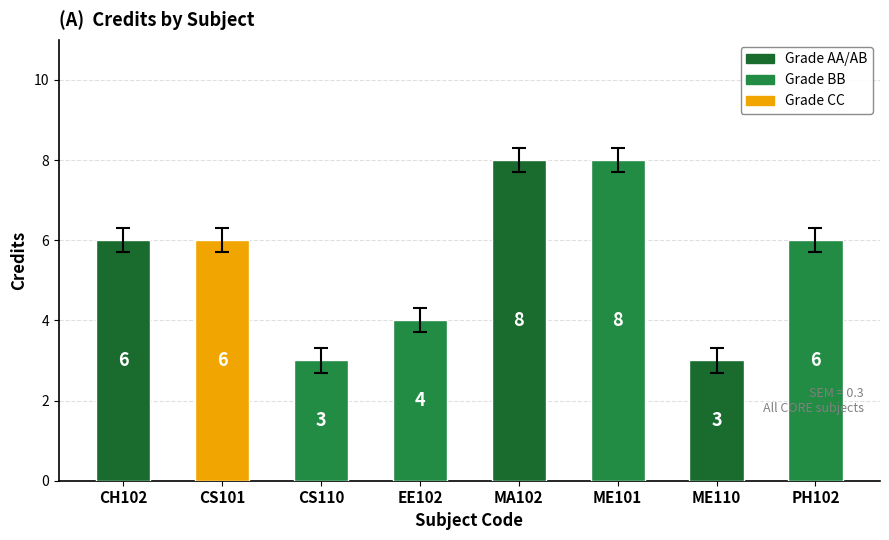

What value does the data have at ME110?

3